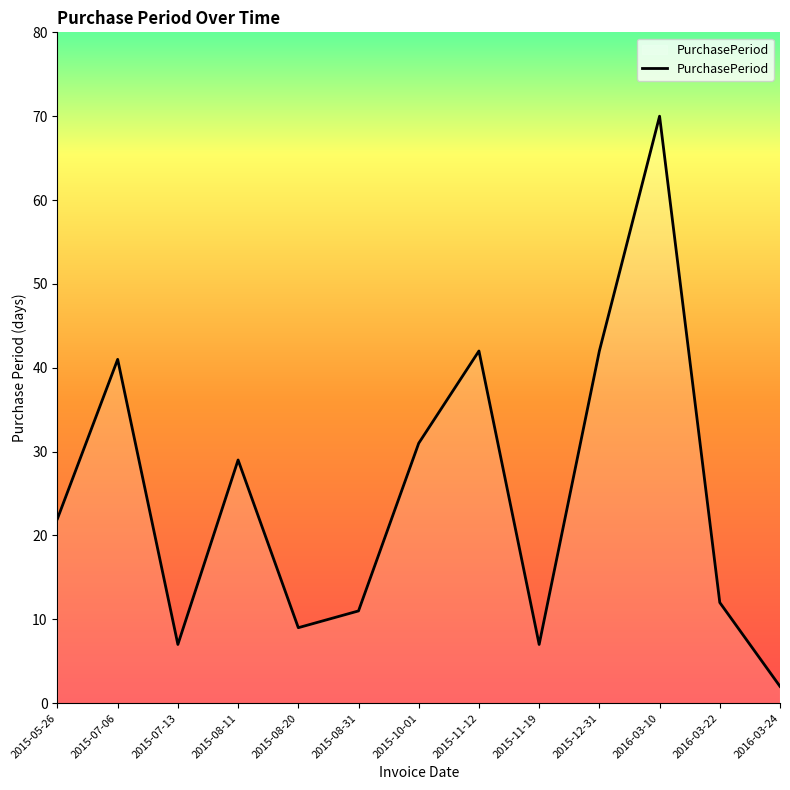

Which has a higher value, 2015-08-20 or 2015-11-19?

2015-08-20